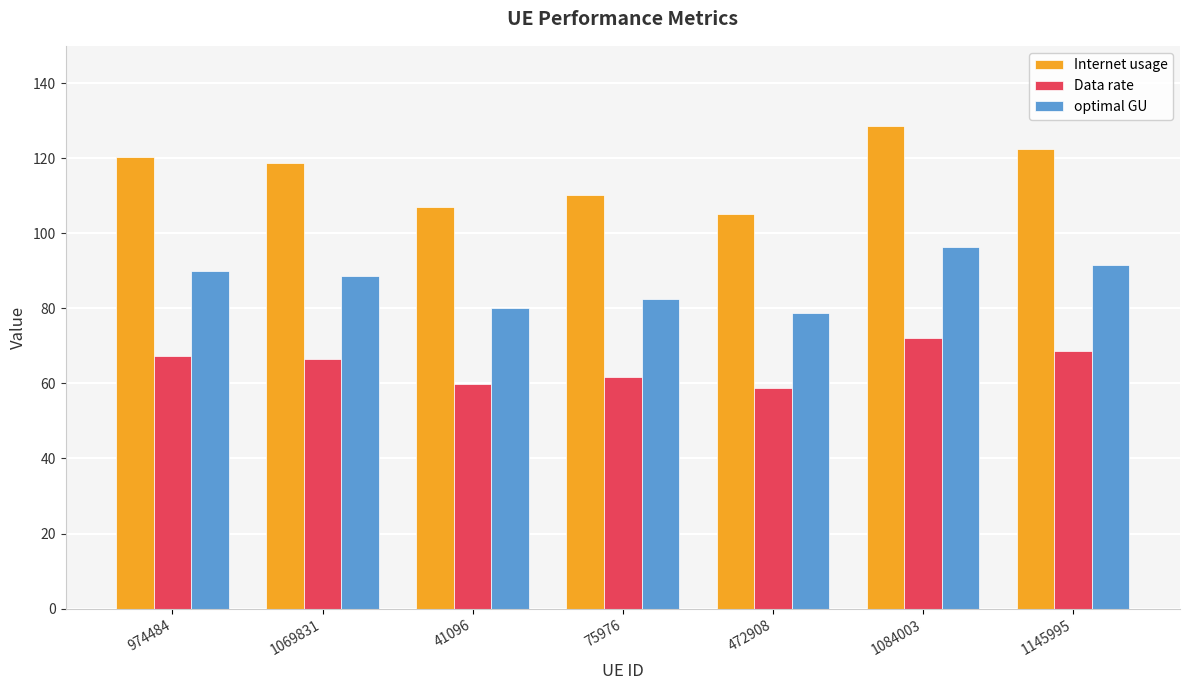

Between 1069831 and 472908, which series saw the biggest shift?

Internet usage